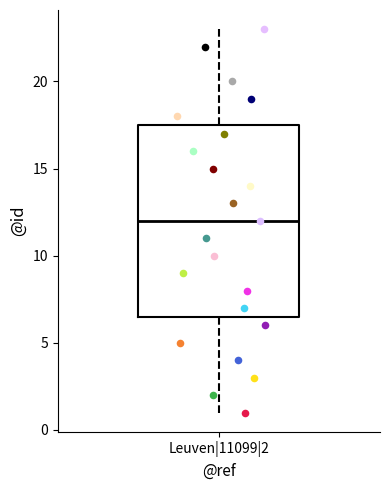

Transcribe this box plot: give where the median line is, the range the box spans, and where the two whiskers end, as read against the y-axis. The values are not printed on the chart, so give them approximately, as read against the axis.

median 12.0, box 6.5 to 17.5, whiskers 1.0 to 23.0